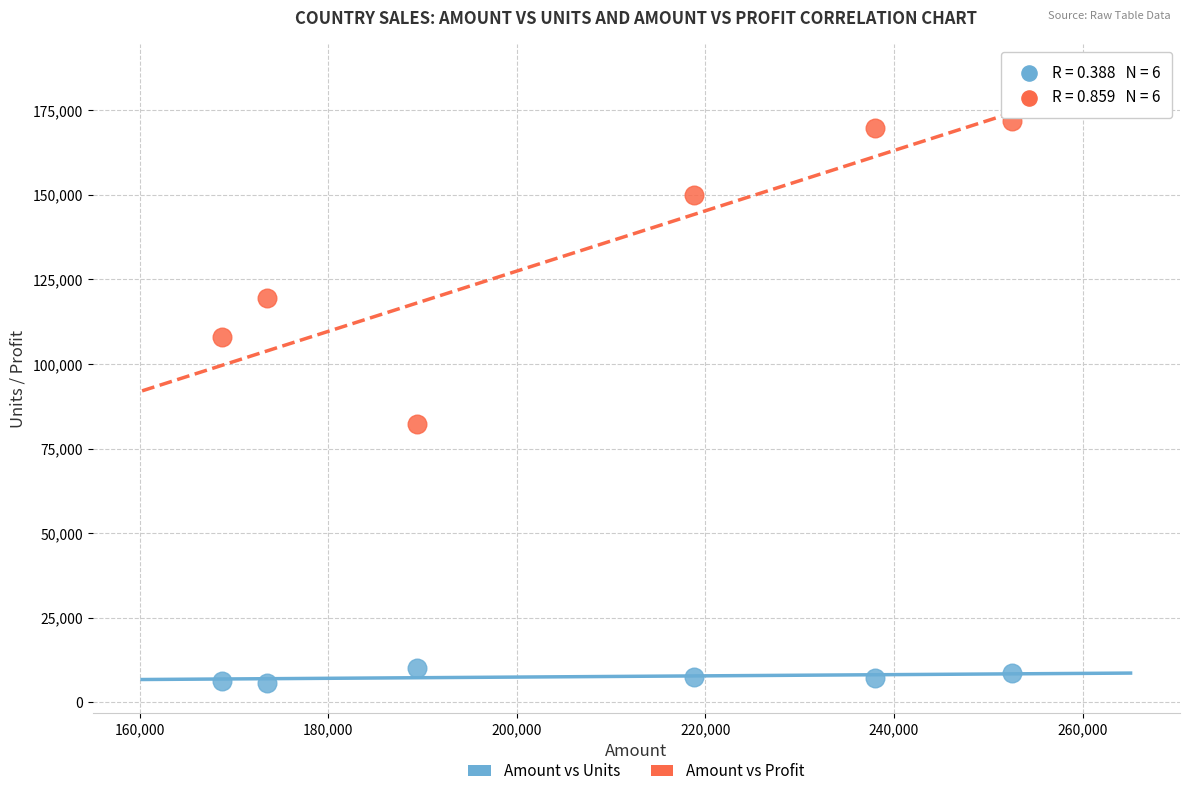

Across all data points, what is the range of X values (max minus min)?

83790.0